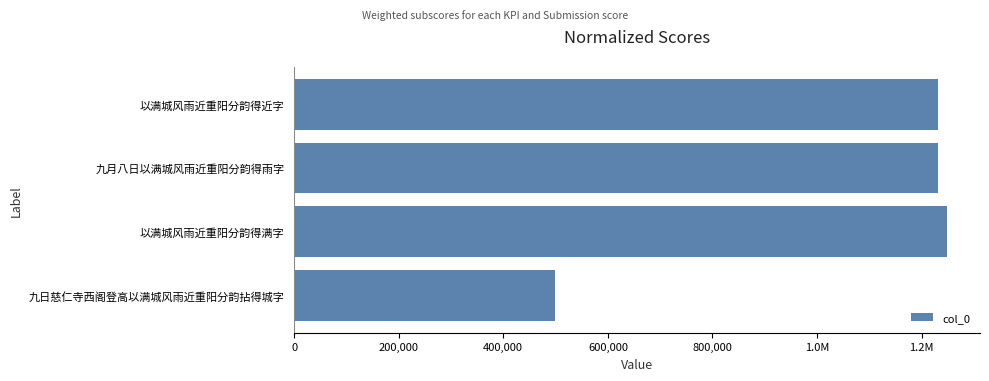

Are the bars horizontal?

Yes